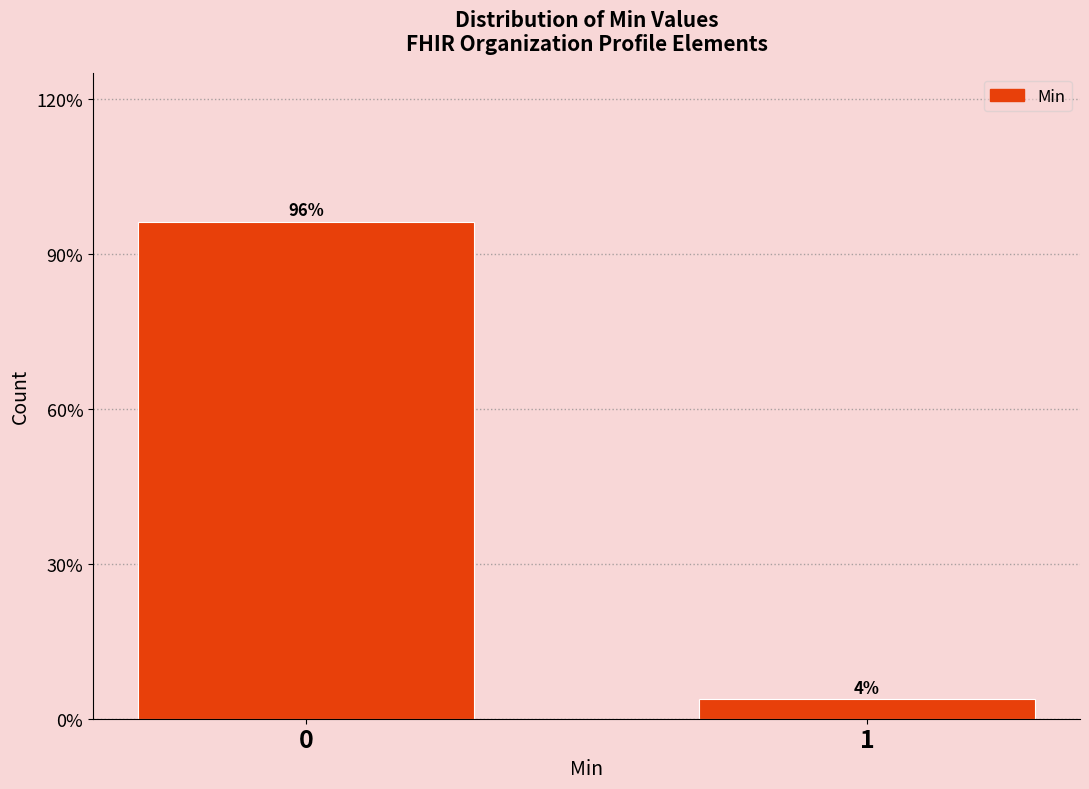

What is the minimum value shown in the chart?

3.8